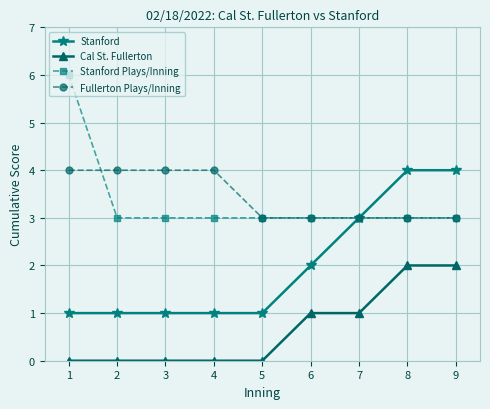

What value does the Stanford Plays/Inning series have at 7?

3